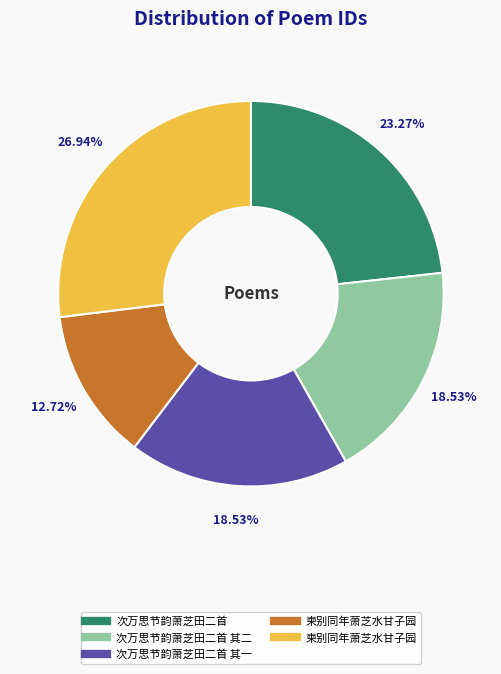

Count the number of slices in the pie.

5